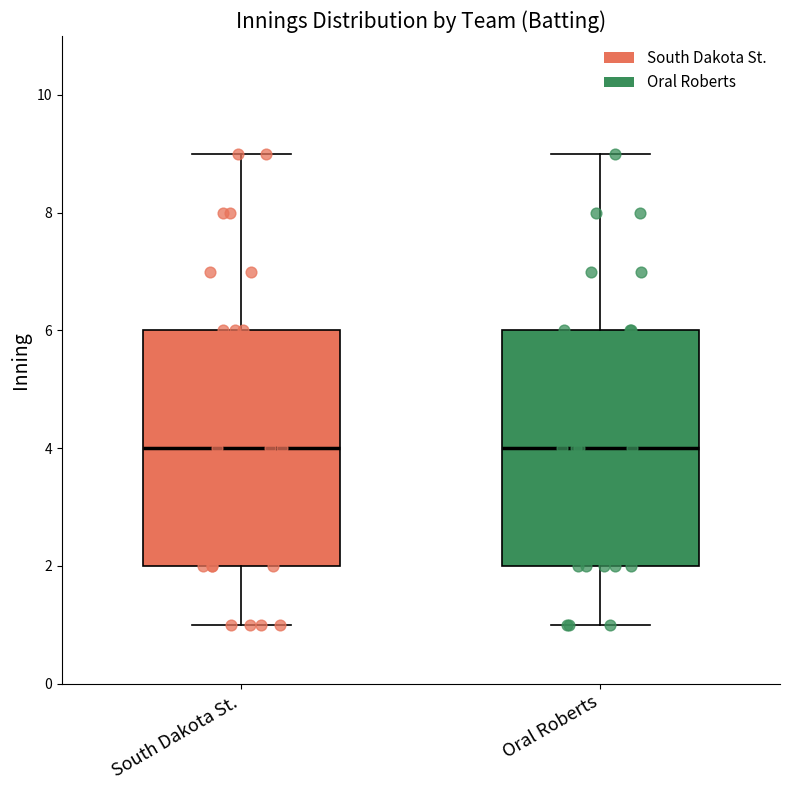

Reading left to right, transcribe this box plot: for each box, give where its median line is, the range the box spans, and where its two whiskers end, as read against the y-axis. The values are not printed on the chart, so give them approximately, as read against the axis.

South Dakota St.: median 4, box 2 to 6, whiskers 1 to 9
Oral Roberts: median 4, box 2 to 6, whiskers 1 to 9